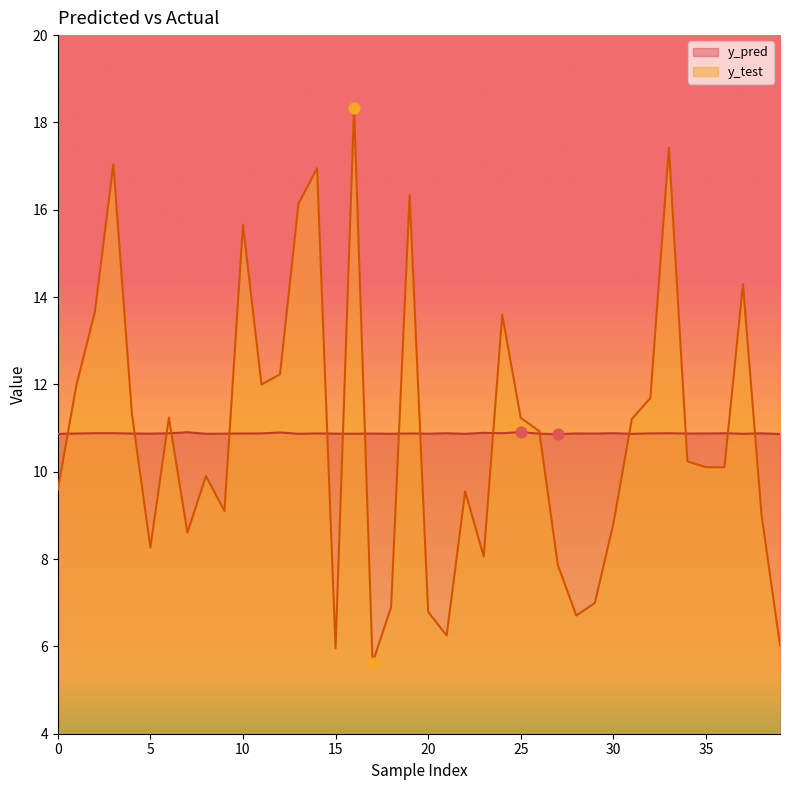

What are all the series names shown in the legend?

y_pred, y_test